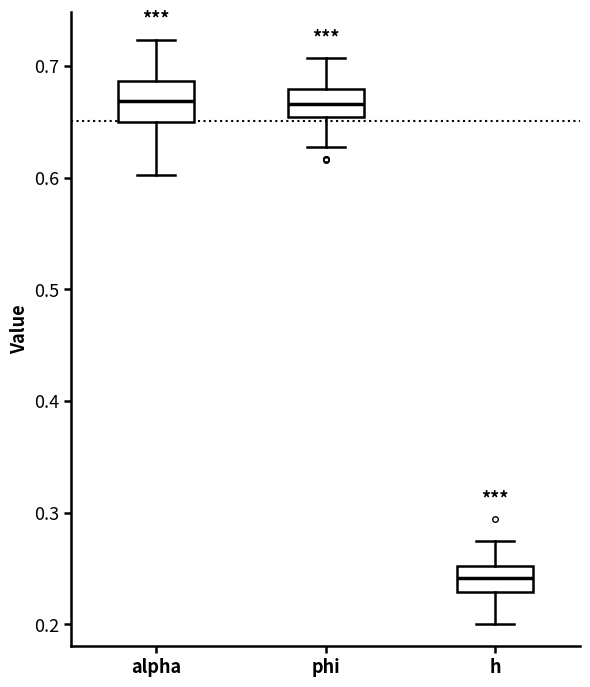

Comparing the boxes themselves (not the whiskers), which one is the tallest?

alpha